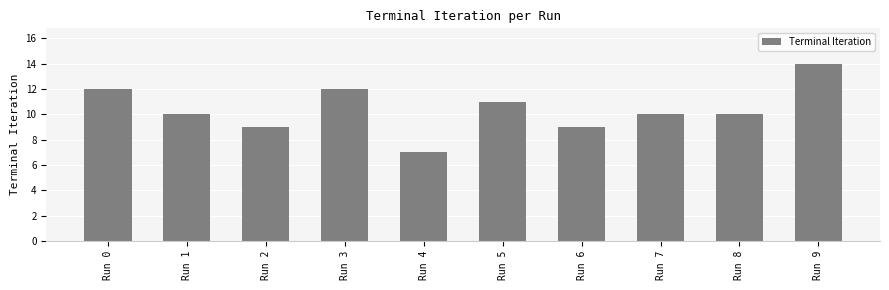

What is the value of the 6th bar from the left?

11